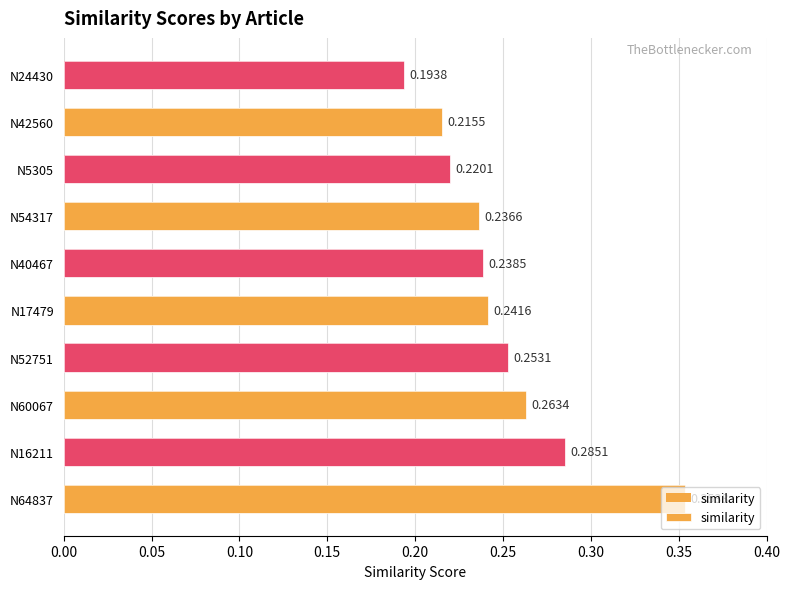

What is the average value?

0.3